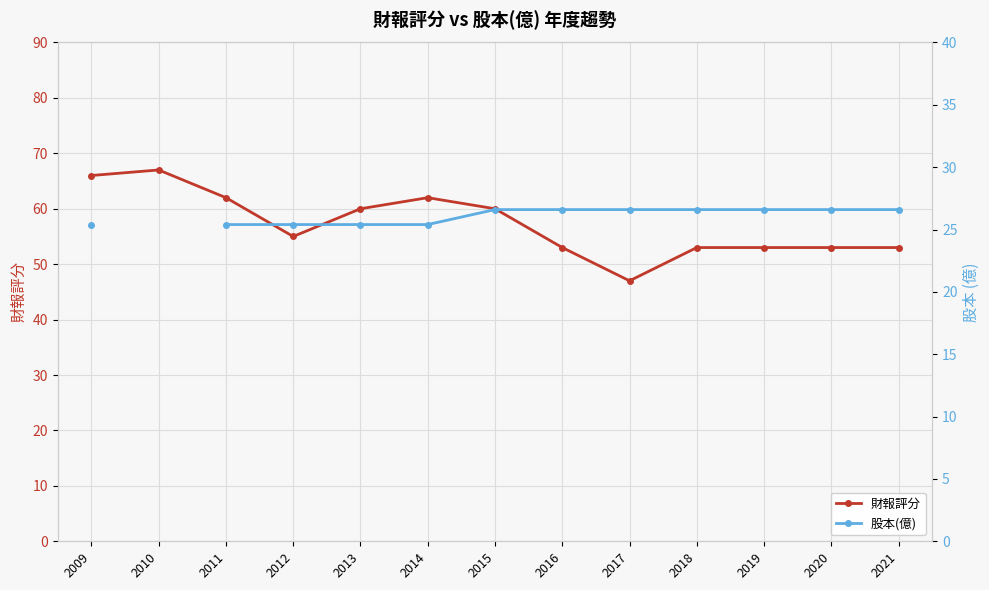

Is it true that 股本(億) equals 26.6 at 2016?

True